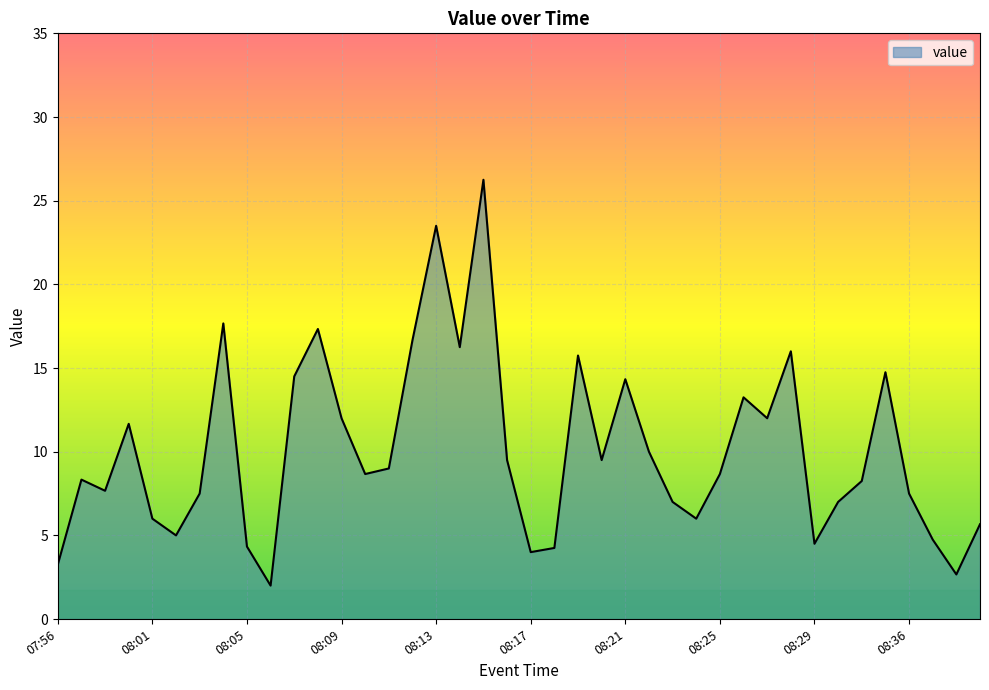

How many lines are shown in the chart?

1